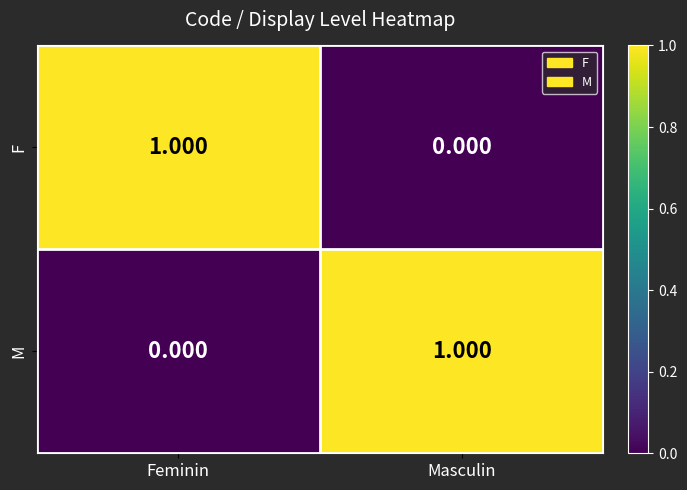

At which label is F closest to 0?

Masculin